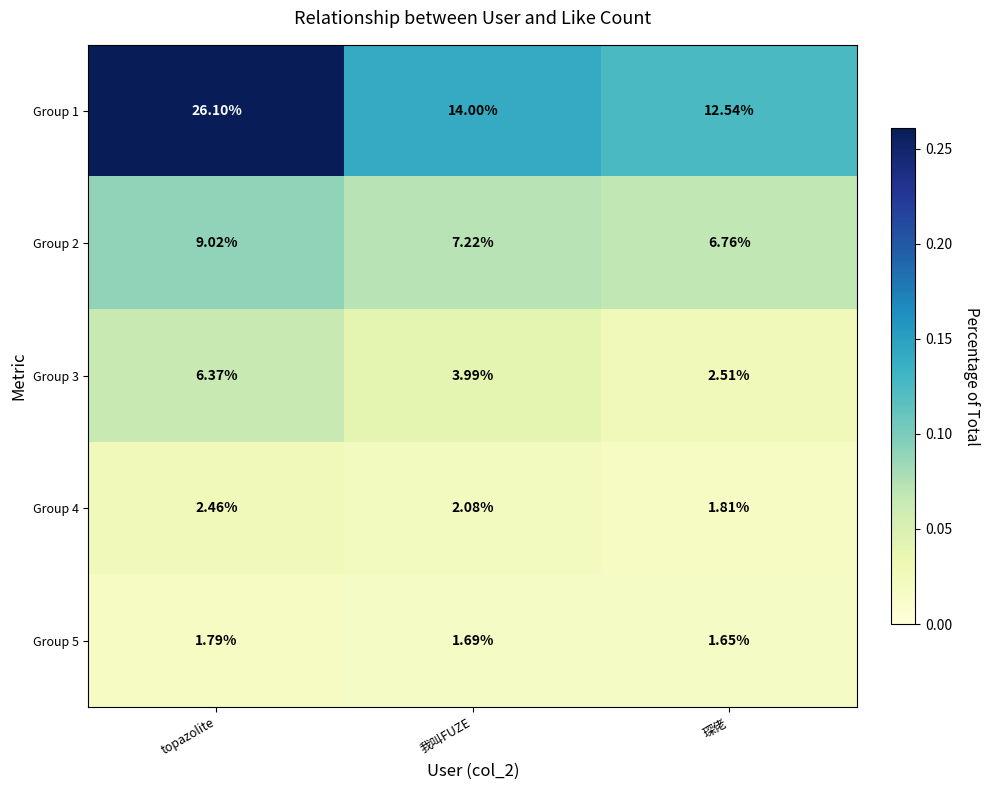

Where does the Group 1 series first go above 14?

topazolite